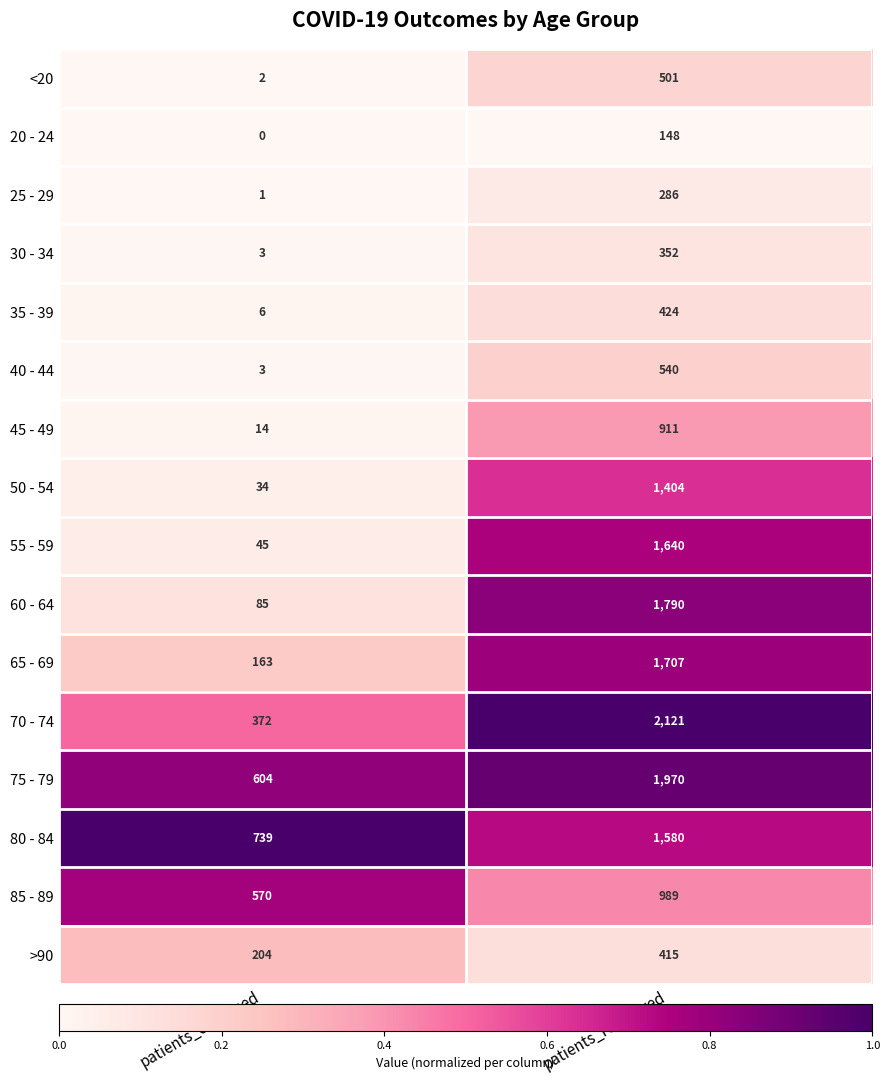

Which series has the largest total across all categories?

75 - 79